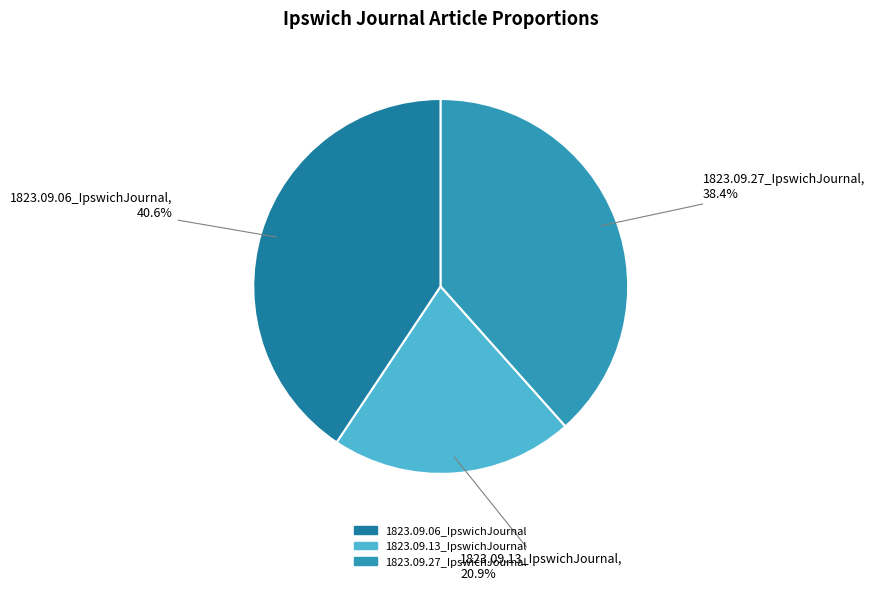

True or false: 1823.09.13_IpswichJournal accounts for 12% of the total.

False